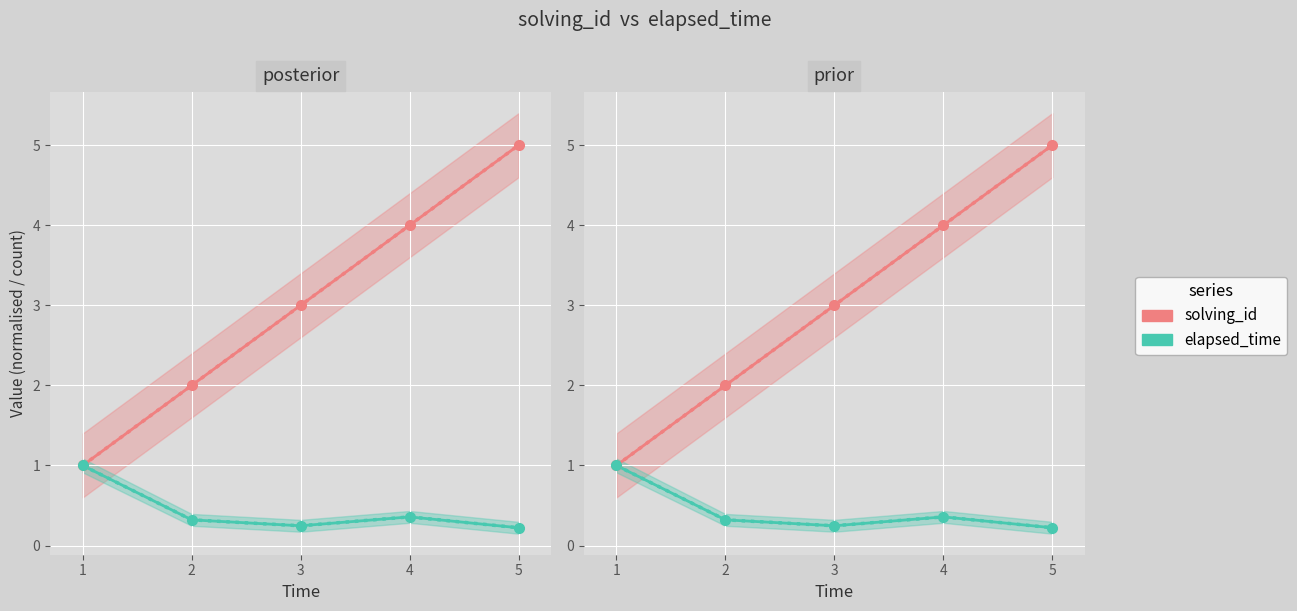

What are all the series names shown in the legend?

solving_id, elapsed_time